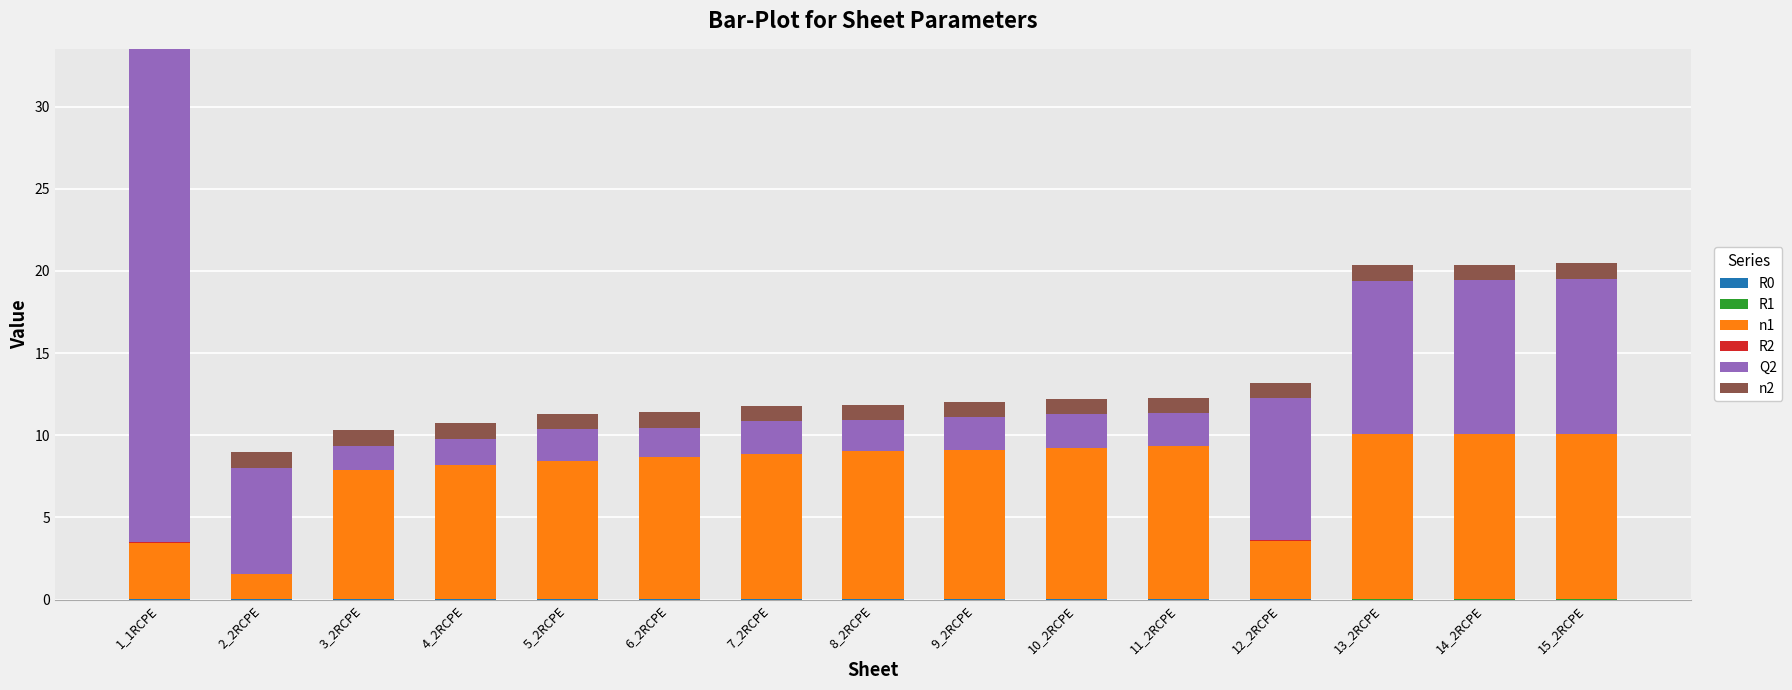

At which category is the sum across all series the highest?

1_1RCPE